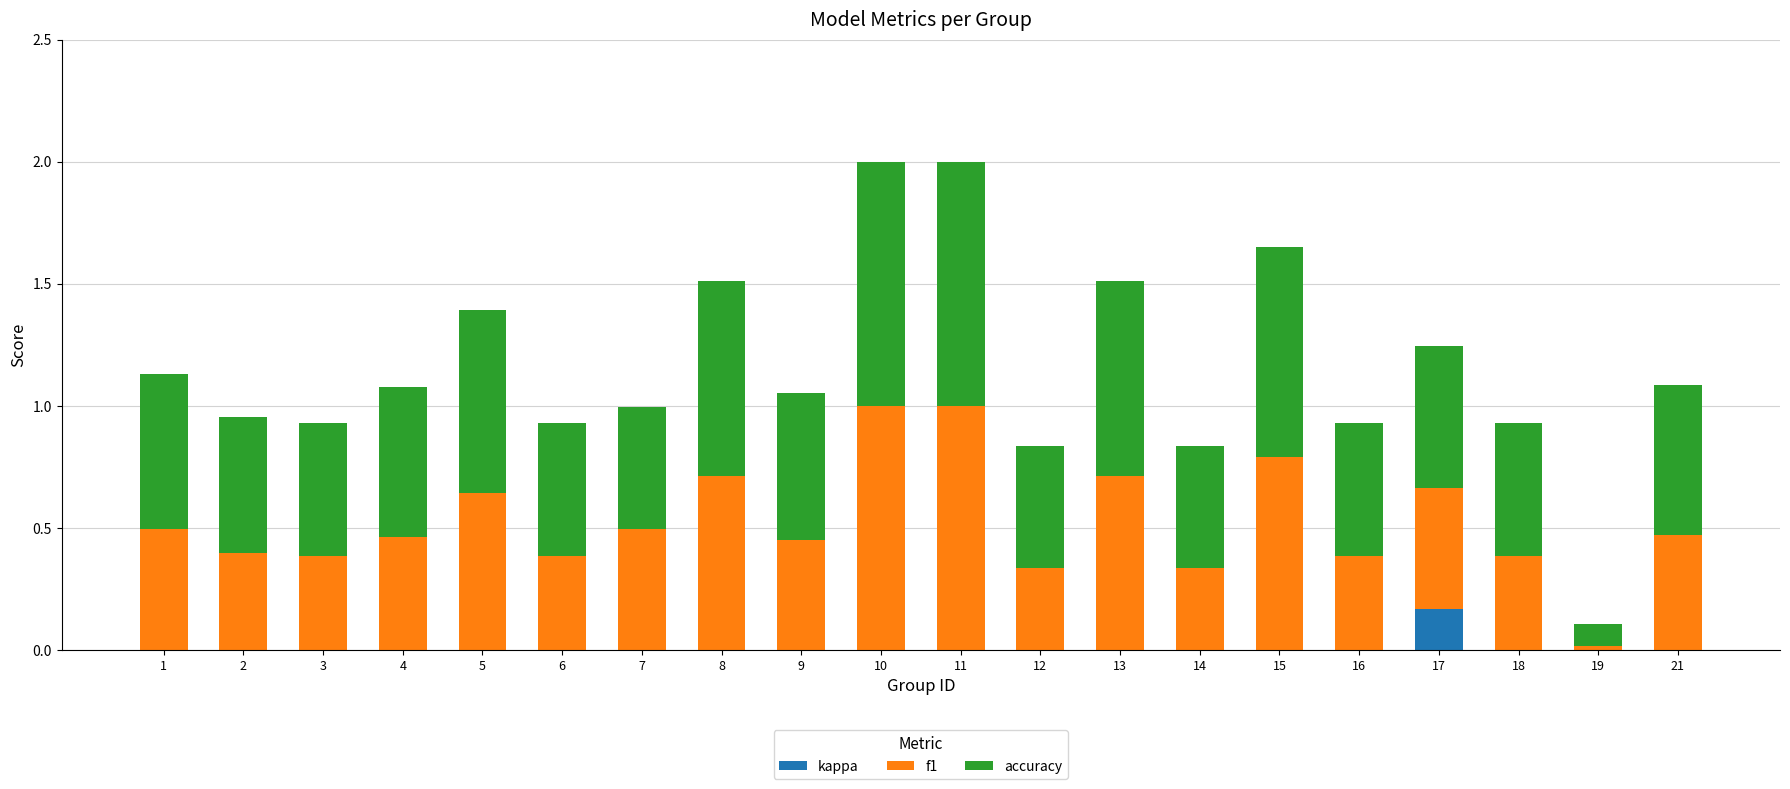

True or false: kappa has a value of 0.0 at 7.

True